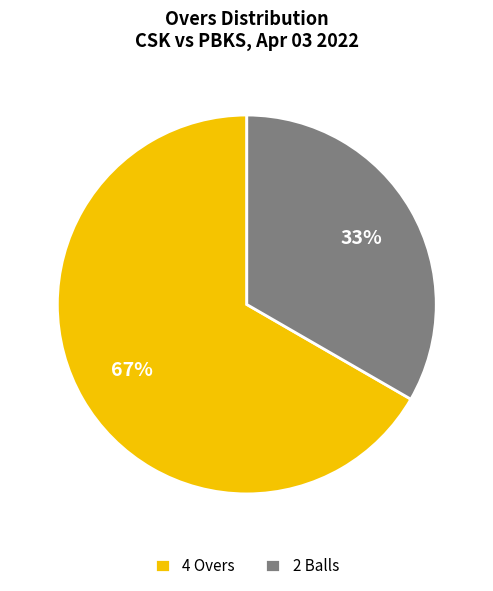

What percentage is the 4 Overs slice, to the nearest percent?

67%